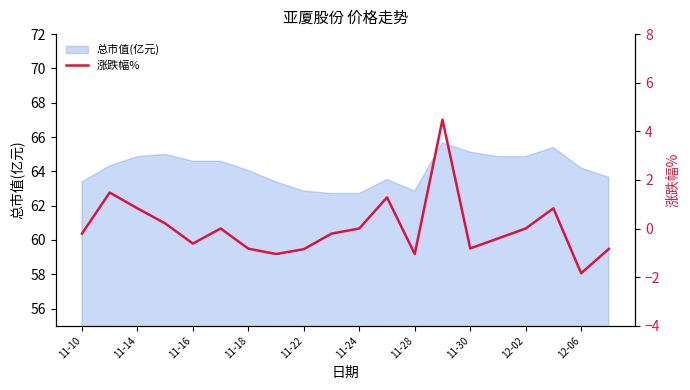

True or false: 总市值(亿元) has a value of 62.7 at 11-24.

True